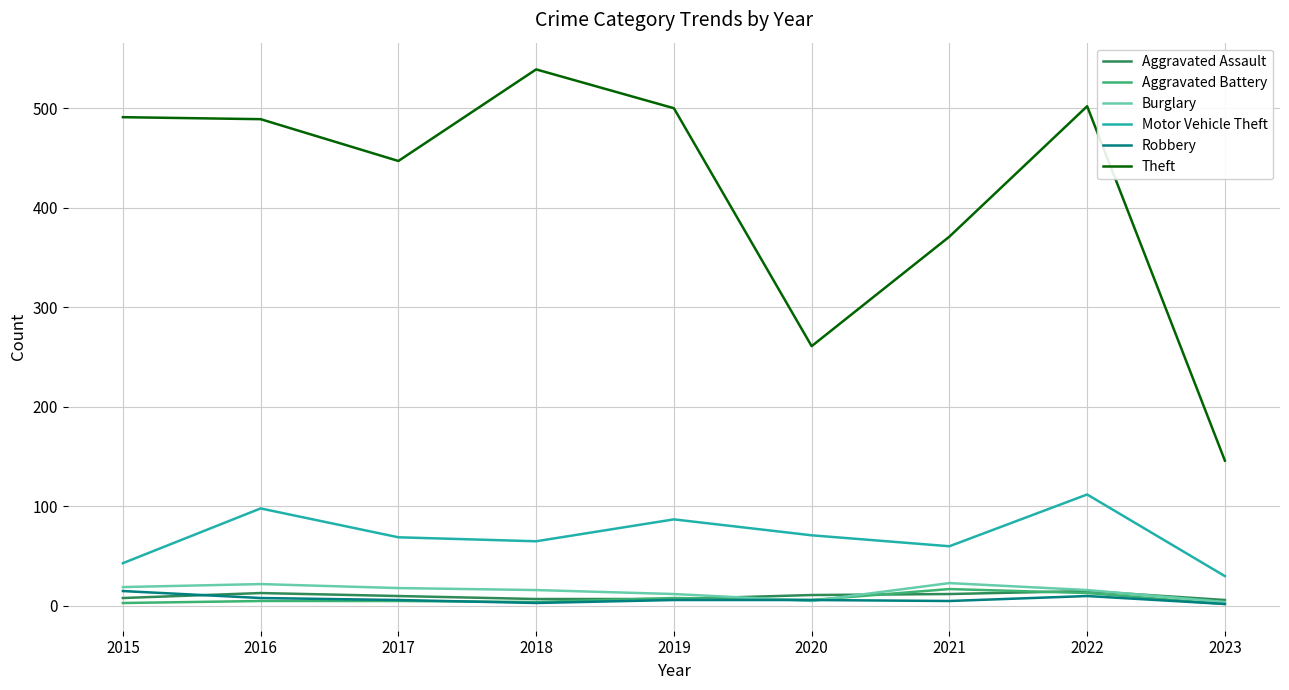

What is the maximum value for Burglary?

23